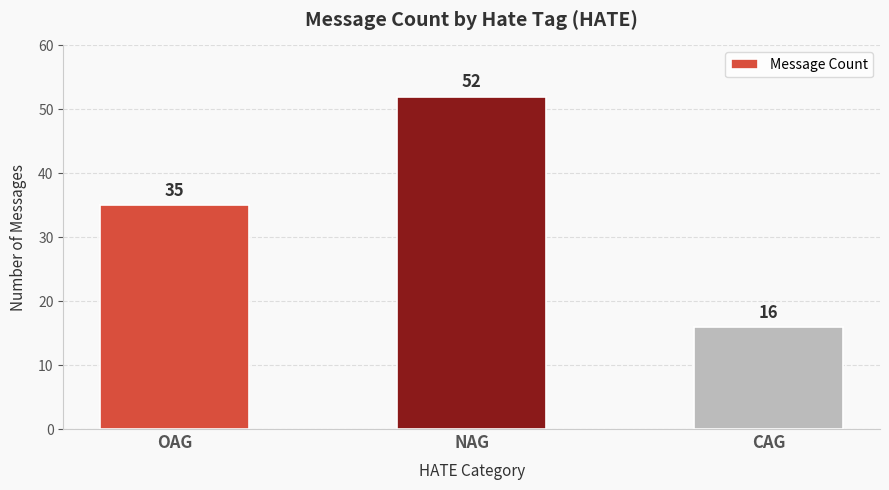

Are the bars horizontal?

No